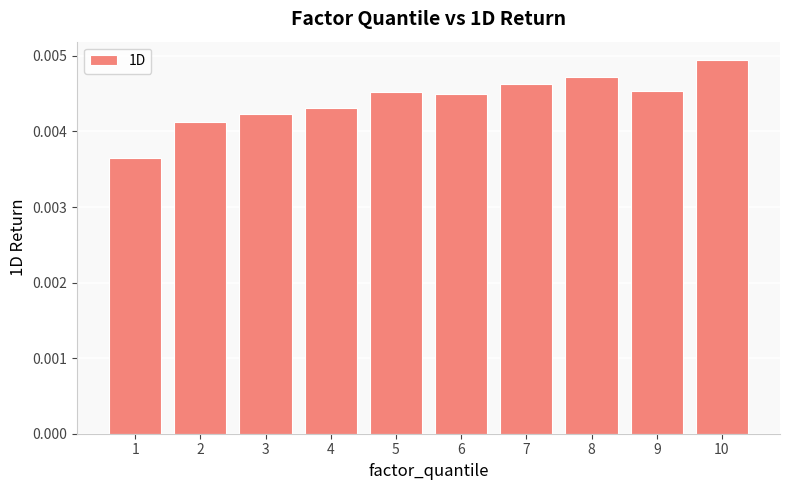

Which label corresponds to the largest value in the chart?

10